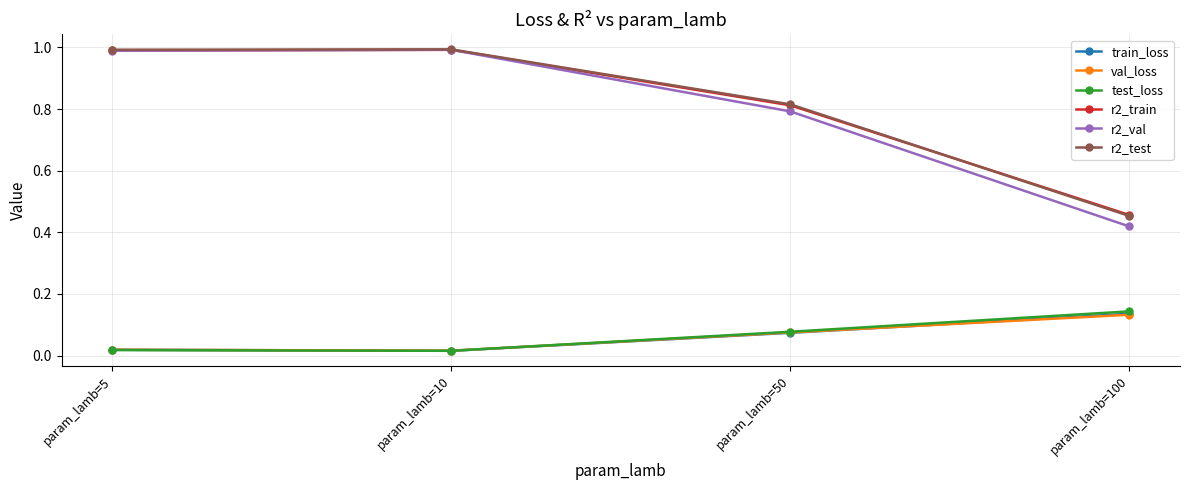

True or false: r2_test has more than 2 interior local peaks.

False